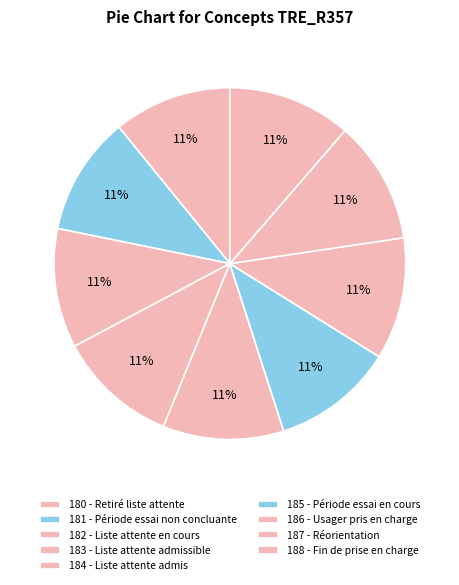

How many slices are in this pie chart?

9